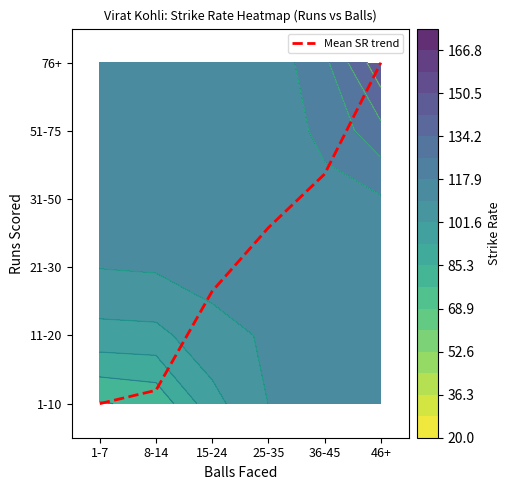

At which label does the data first exceed 2?

25-35